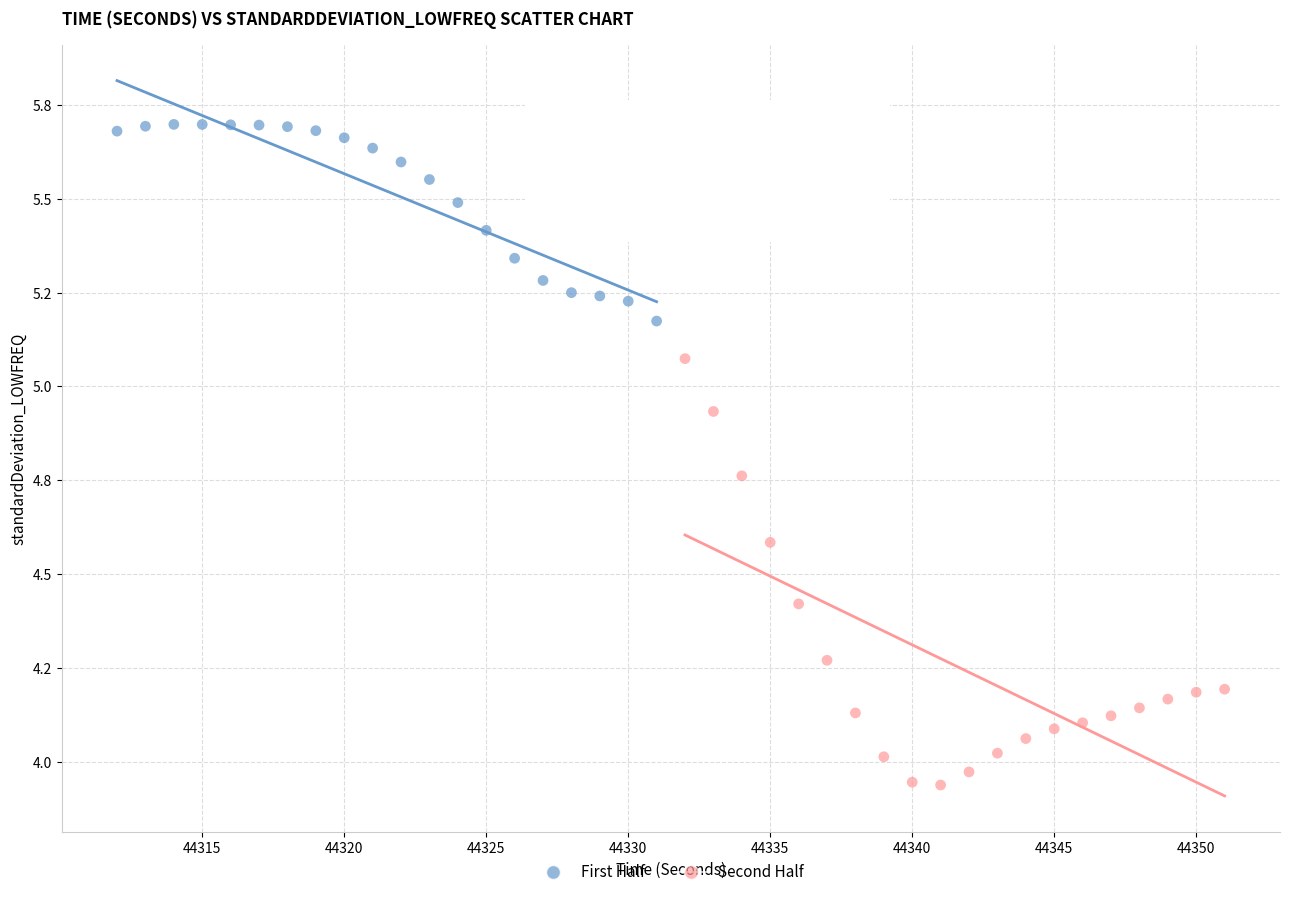

Which series has the widest spread of Y values?

Second Half